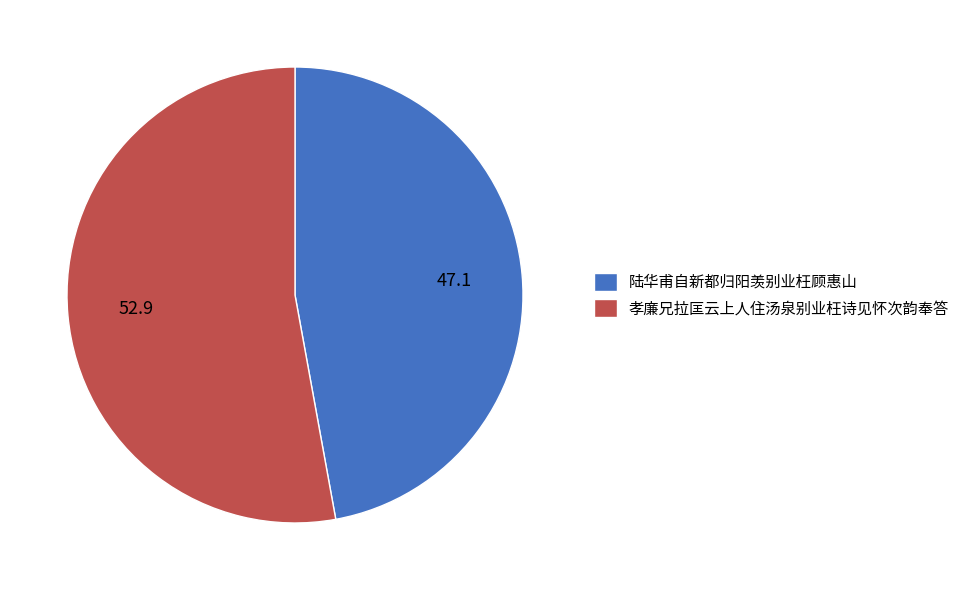

Is there any slice that represents more than half of the pie?

Yes